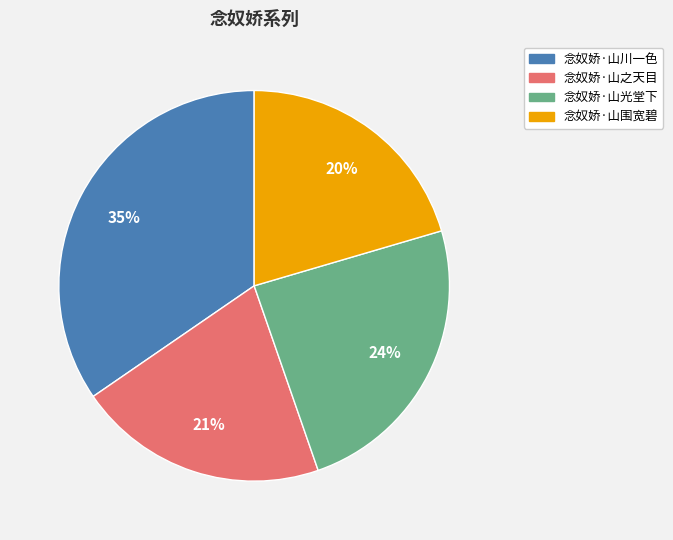

To the nearest percent, what is the combined percentage of 念奴娇·山围宽碧 and 念奴娇·山川一色?

55%